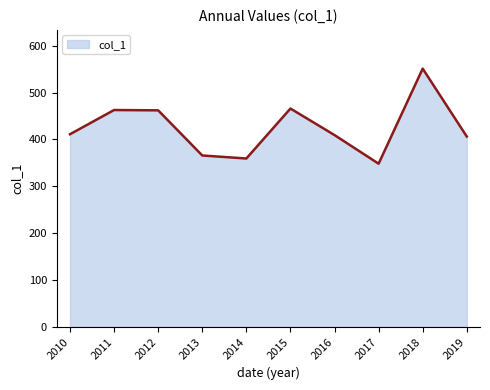

What is the maximum value shown in the chart?

551.2